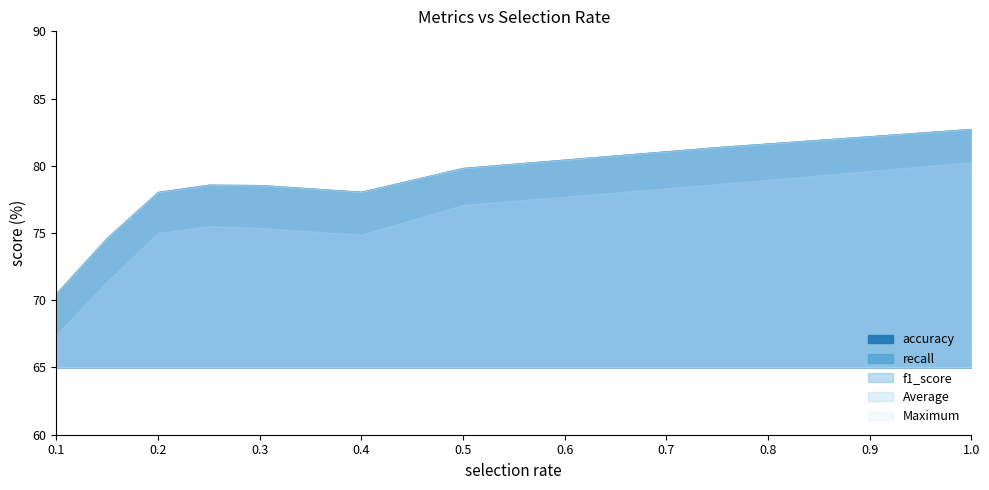

What is the approximate value of f1_score at 1.0?

80.3